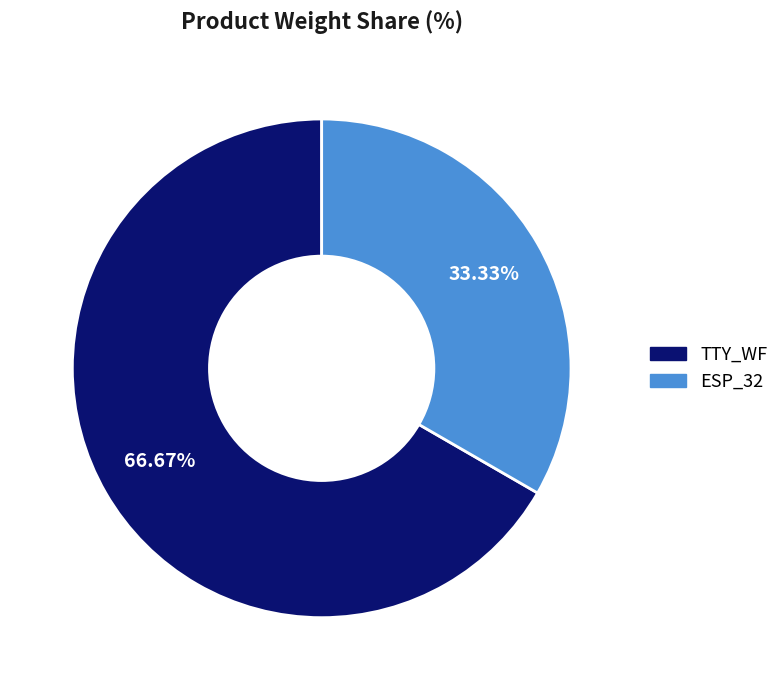

Between TTY_WF and ESP_32, which is larger?

TTY_WF